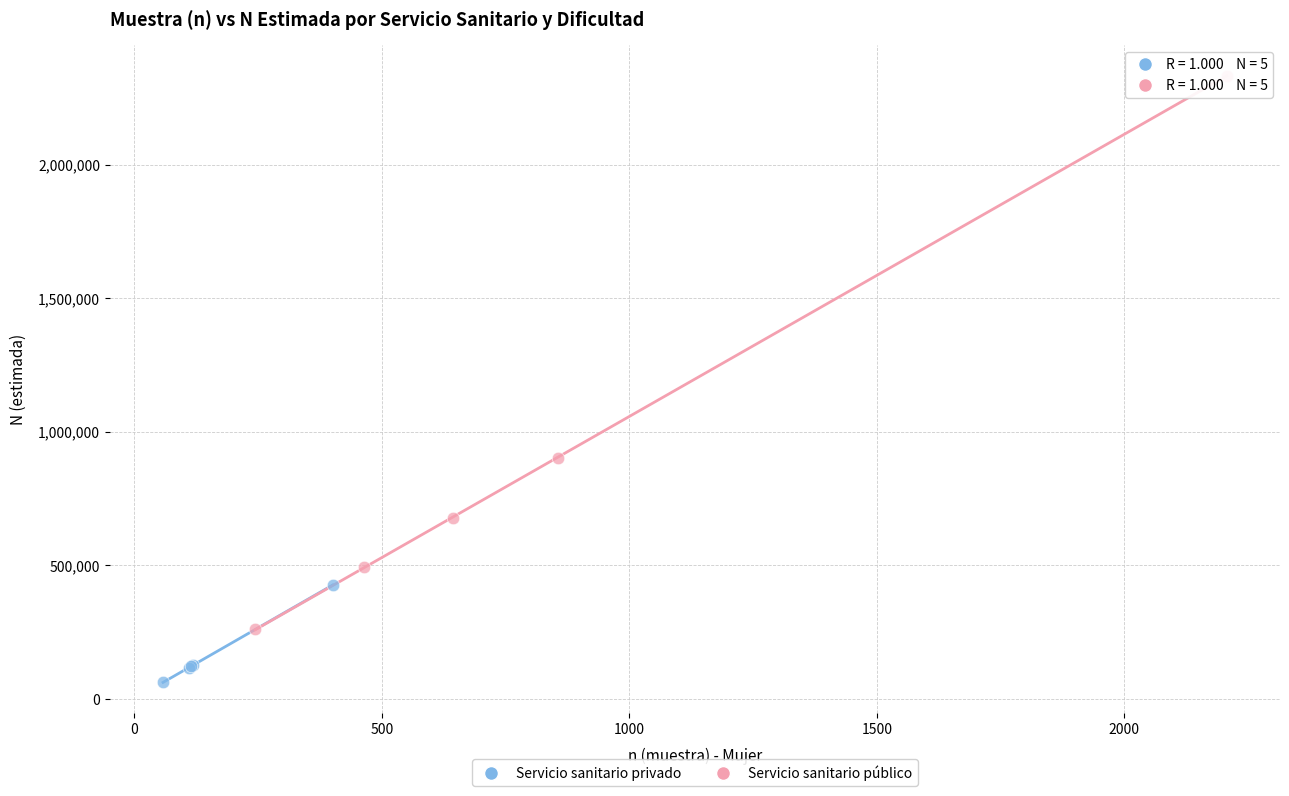

Which series has the largest Y range (max minus min)?

Servicio sanitario público